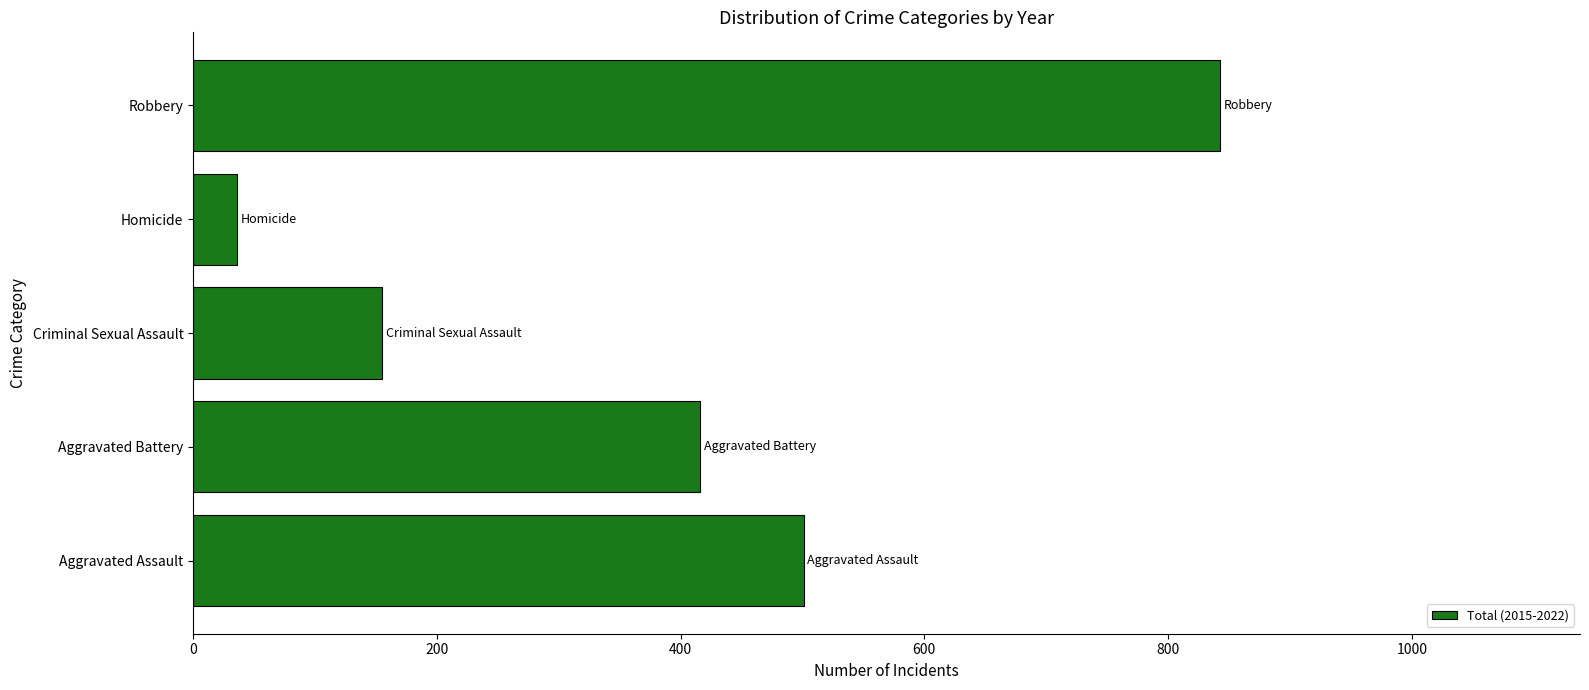

What is the ratio of the value at Aggravated Assault to the value at Robbery?

0.6